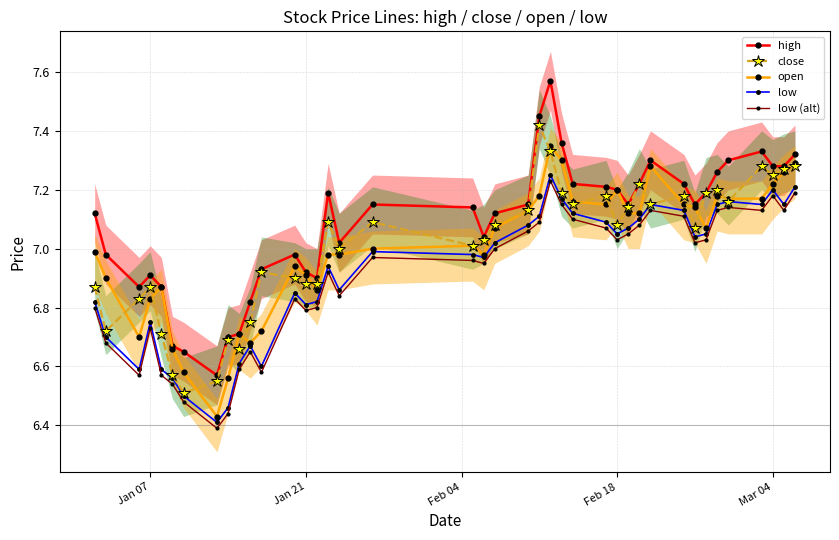

In low, how many points are higher than both neighbors (excluding endpoints)?

9